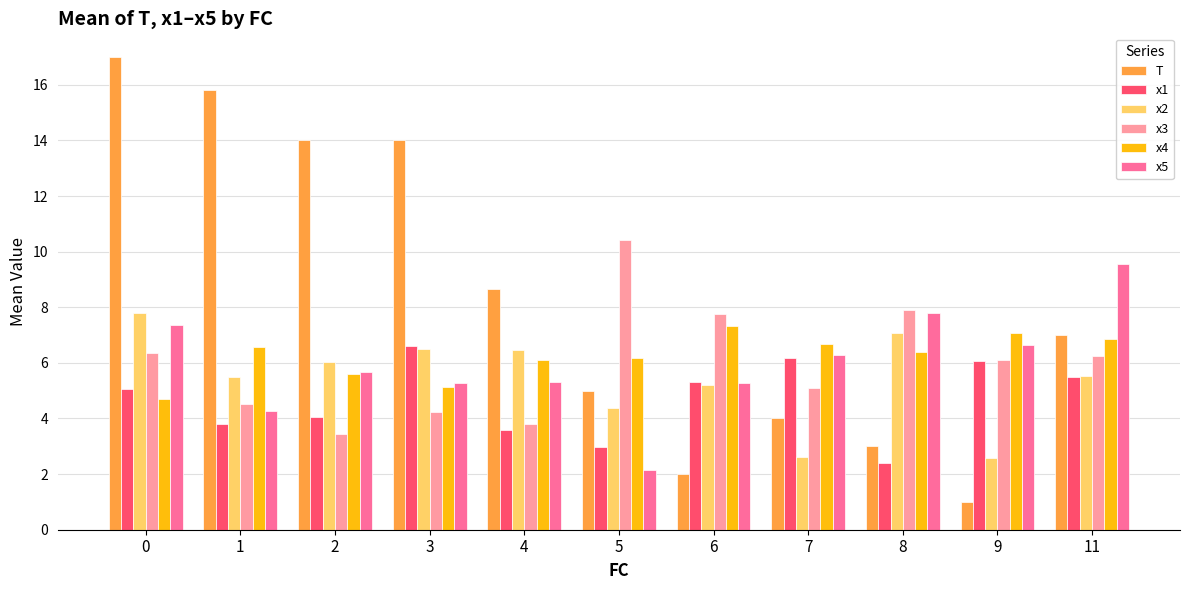

How many values in the x3 series are below 6?

5